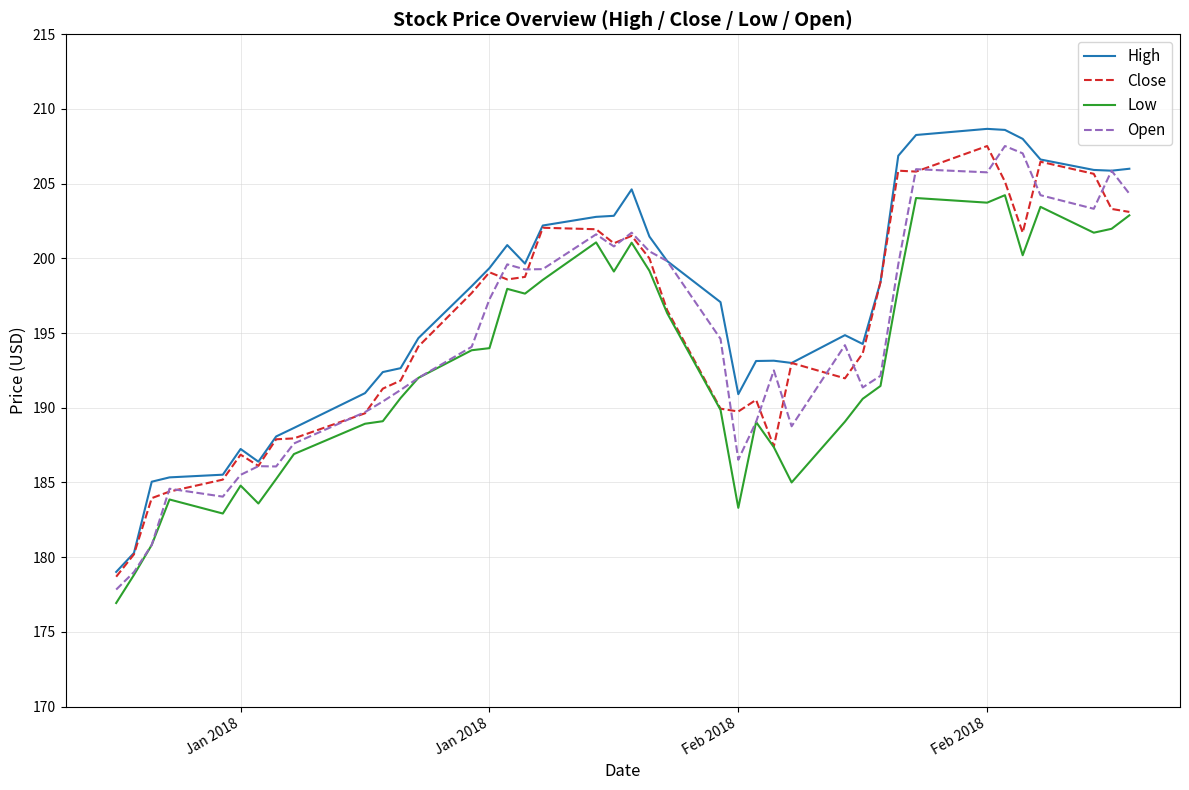

What is the lowest value of the Close series?

178.7